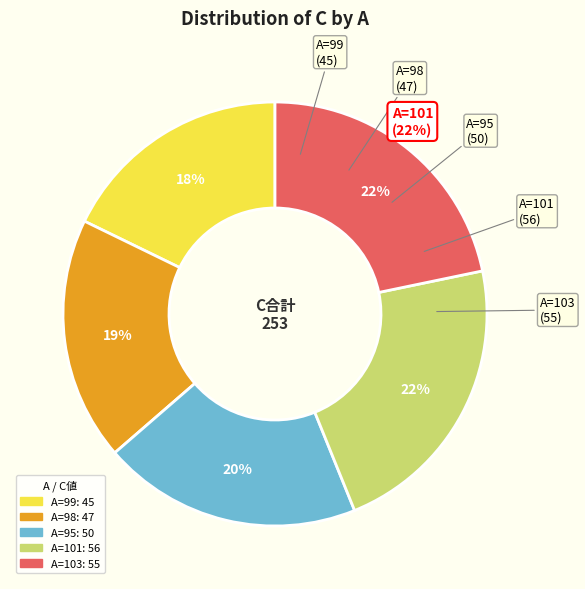

What portion of the pie excludes 99?

82.2%